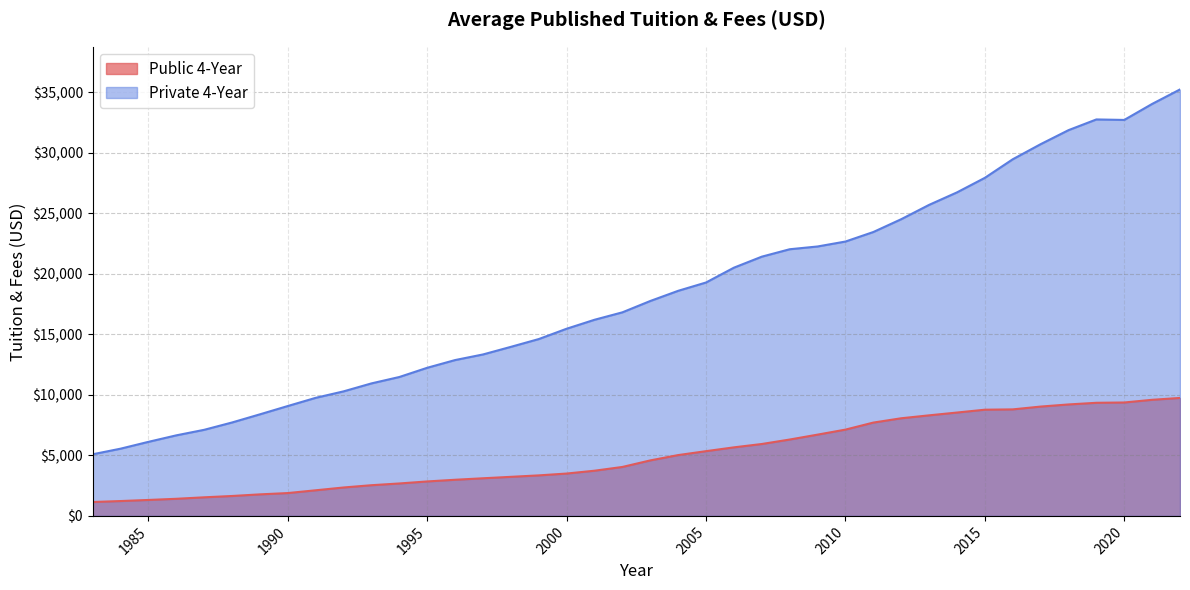

Does the chart have visible grid lines?

Yes